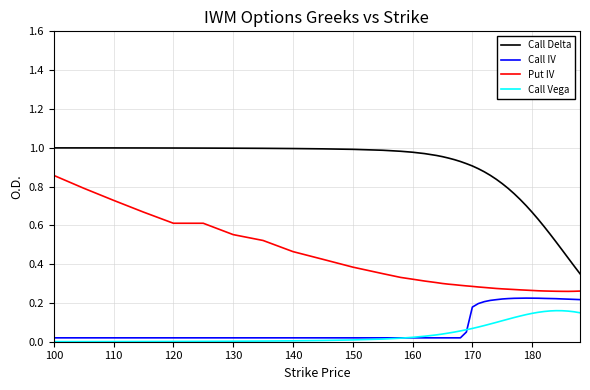

Is this an area chart (filled region under the line)?

No